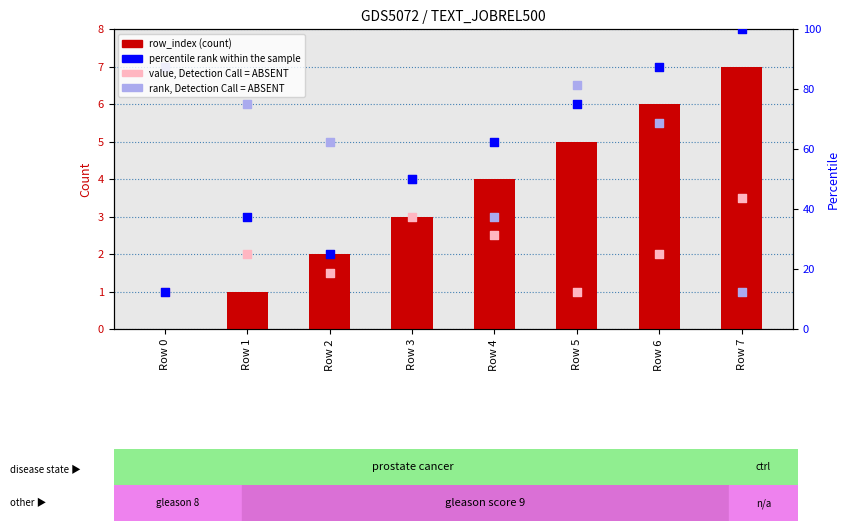

Which series contains the highest Y value?

percentile rank within the sample